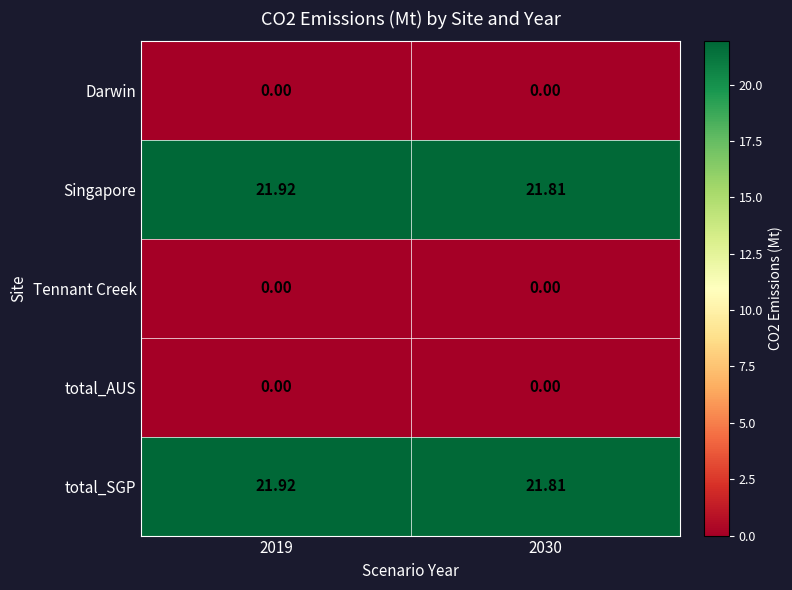

Which series has the widest spread of values?

Singapore